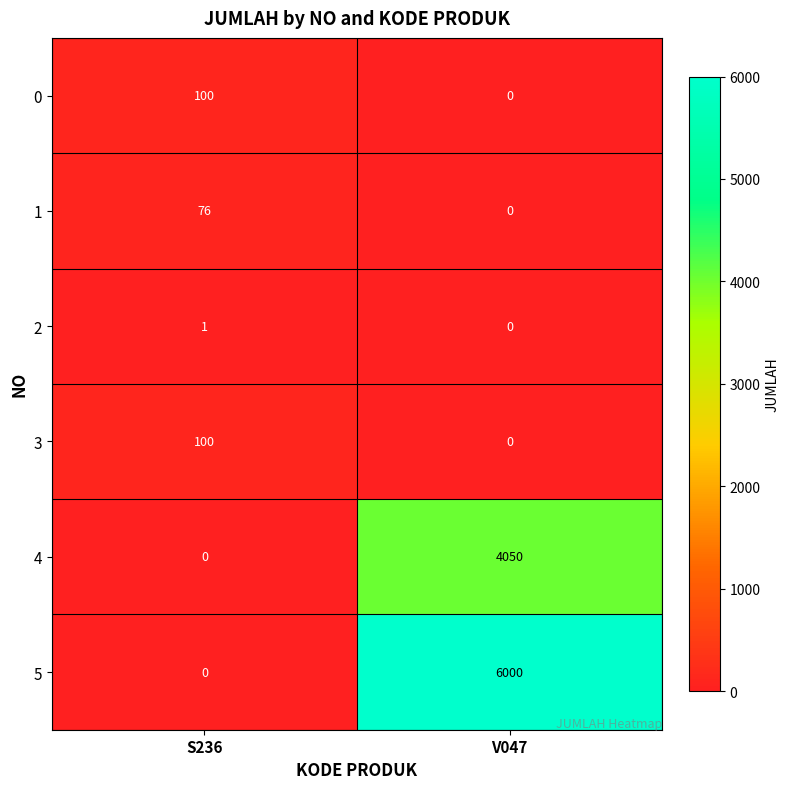

The 5 series shows 3451 at S236. True or false?

False